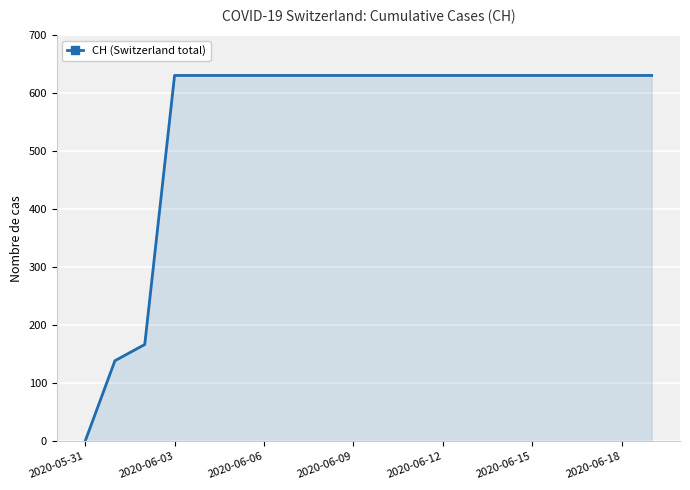

What is the greatest value displayed?

631